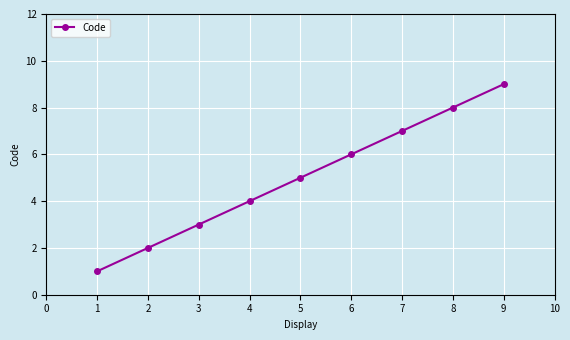

What is the value of the 8th point from the left?

8